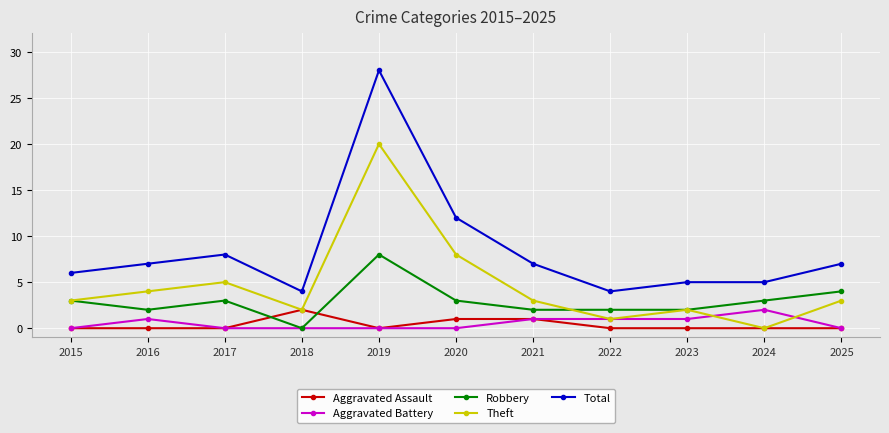

Between 2016 and 2024, which series saw the biggest shift?

Theft